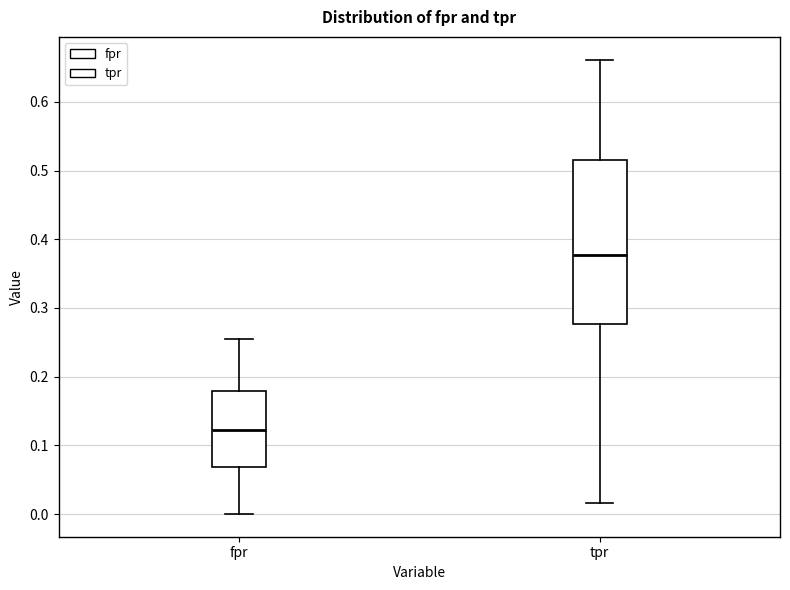

Reading left to right, read every box against the y-axis: the position of its median line, the range the box covers, and the ends of its whiskers. The values are not printed on the chart, so give them approximately, as read against the axis.

fpr: median 0.12, box 0.07 to 0.18, whiskers 0.00 to 0.25
tpr: median 0.38, box 0.28 to 0.52, whiskers 0.02 to 0.66